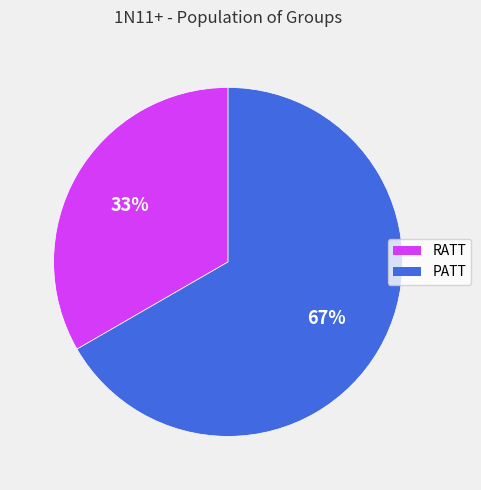

Is RATT the majority of the pie?

No